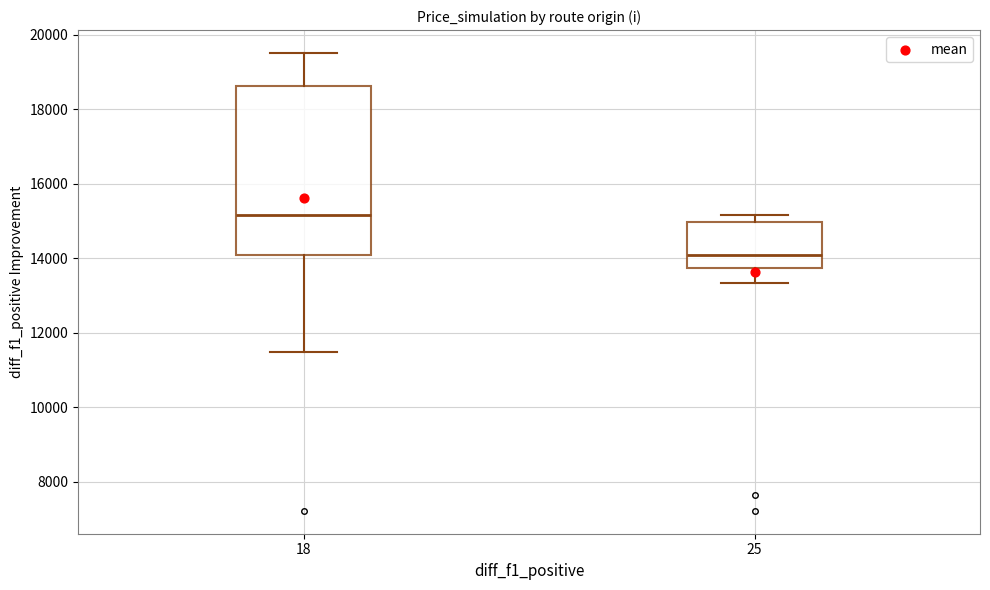

Where is the lower edge of the box at x = 25 on the y-axis? The values are not printed on the chart, so give them approximately, as read against the axis.

13800